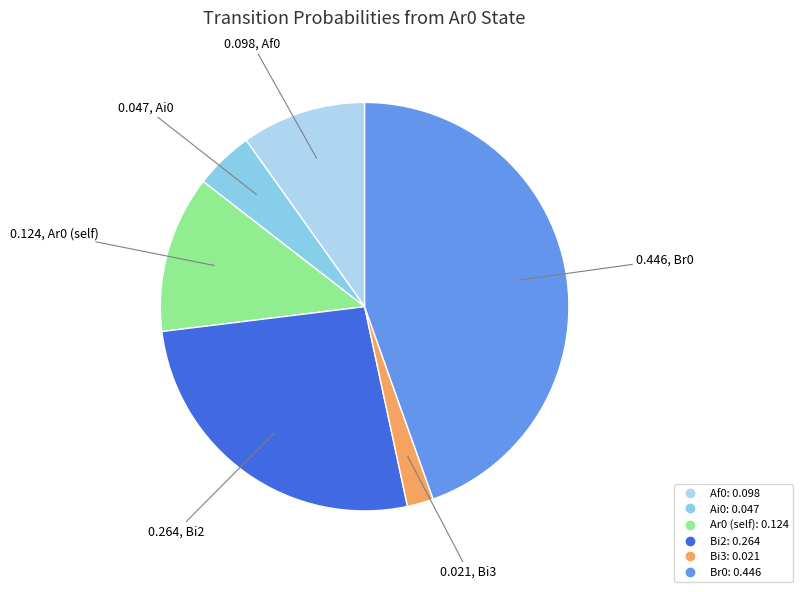

Does any single category account for the majority?

No